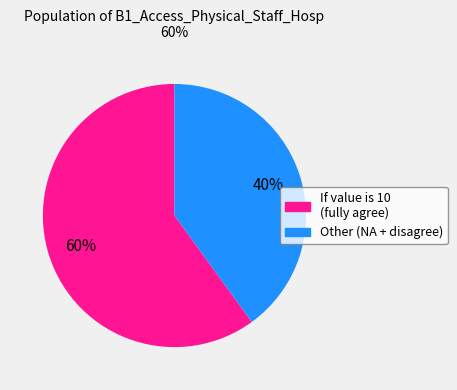

To the nearest percent, what is the average slice percentage?

50%